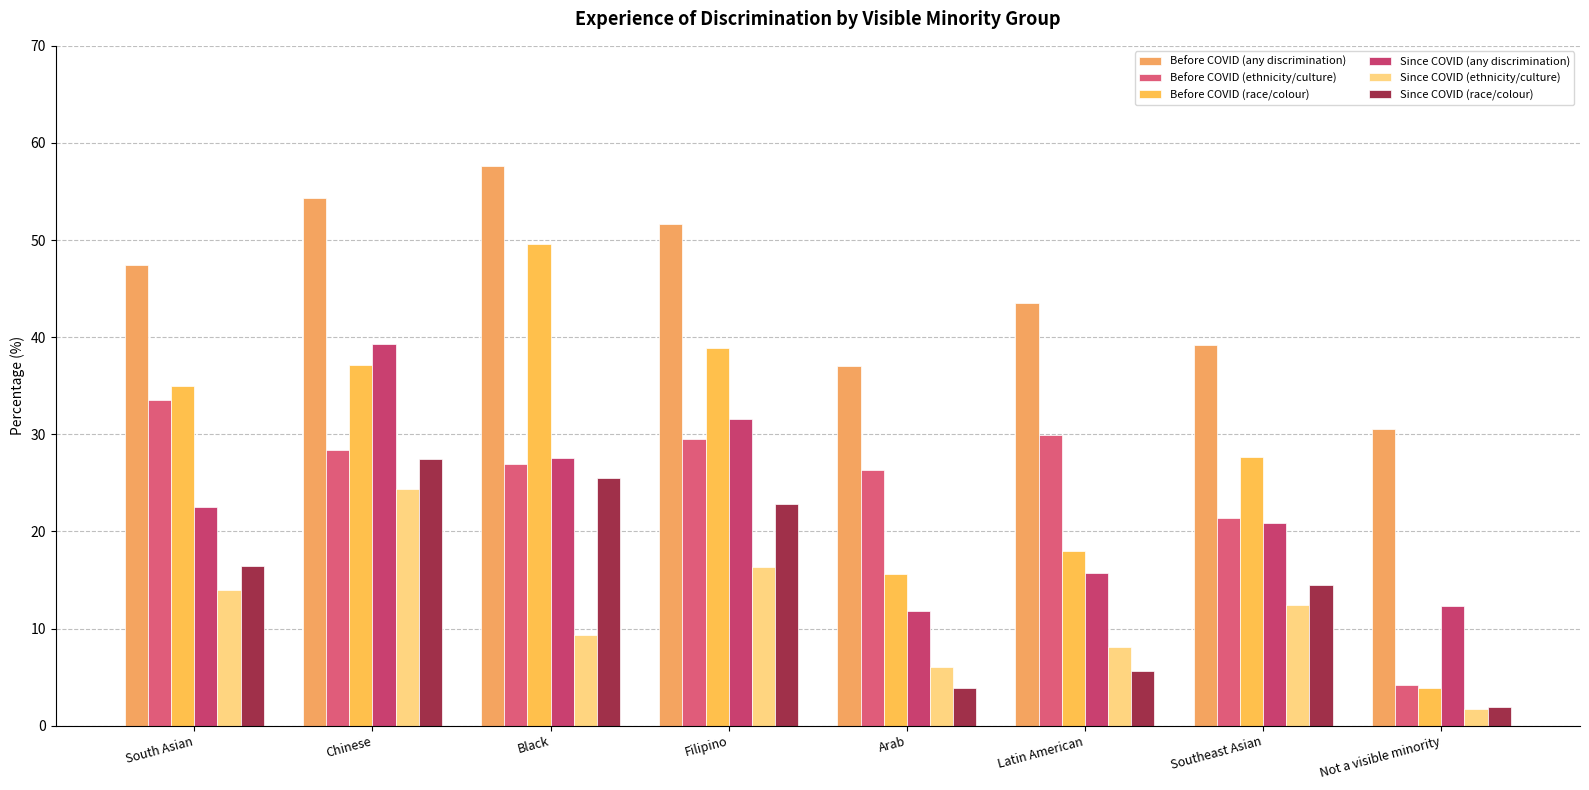

What position from the right is Not a visible minority?

1